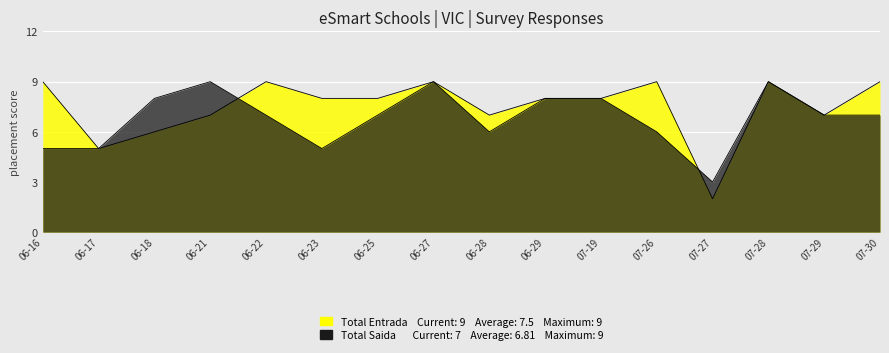

At which category is the sum across all series the highest?

06-27